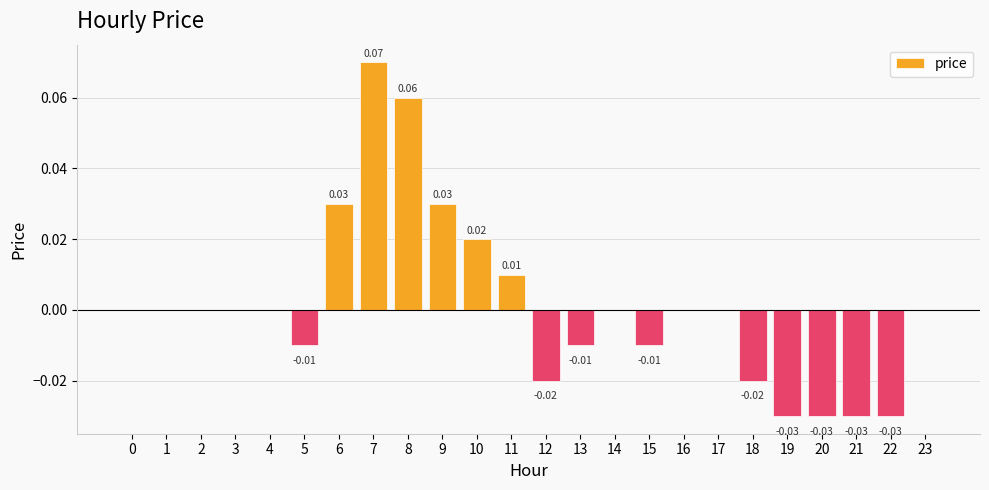

Which has a higher value, 10 or 16?

10